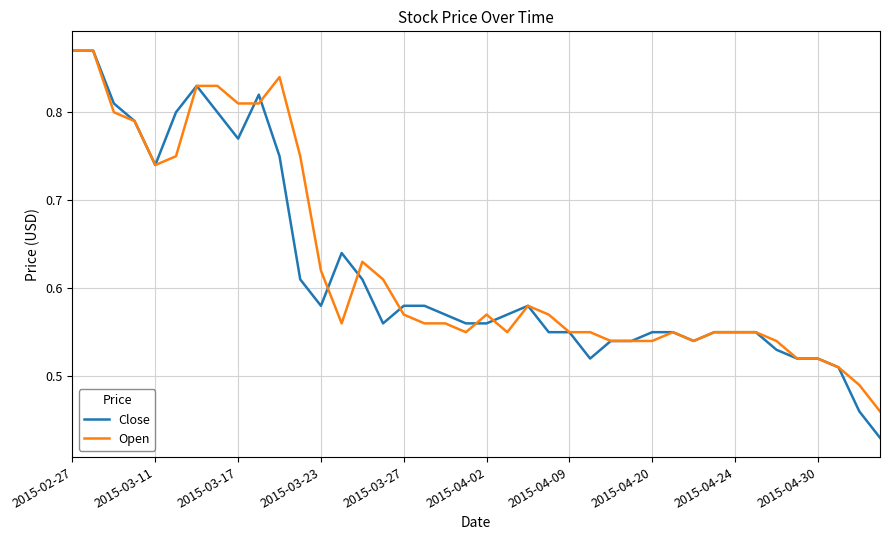

Which series has the largest range (max minus min)?

Close